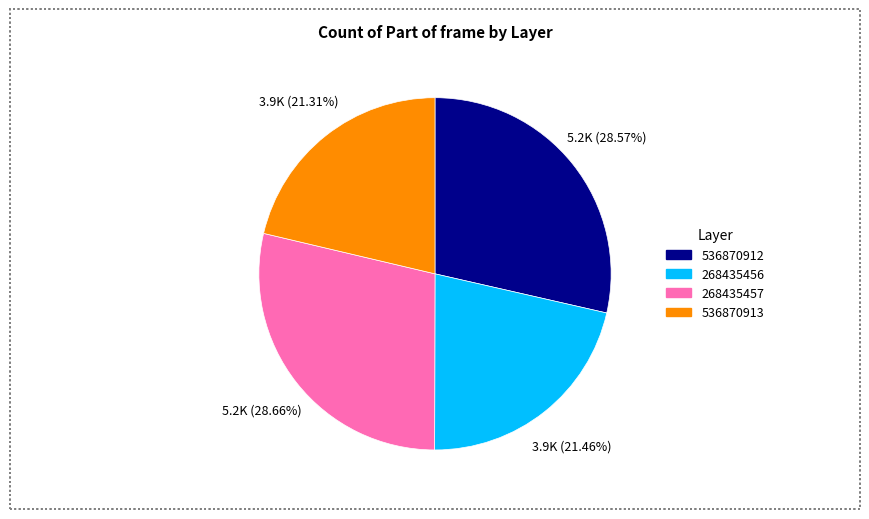

True or false: 536870912 accounts for 38% of the total.

False